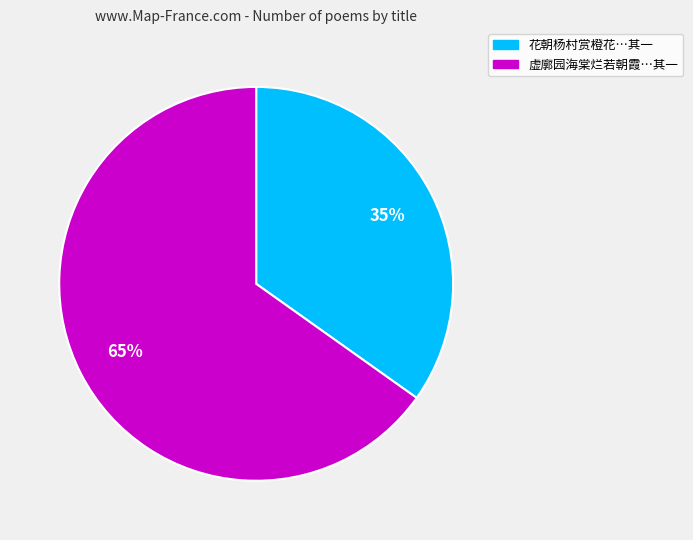

Is there any slice that represents more than half of the pie?

Yes